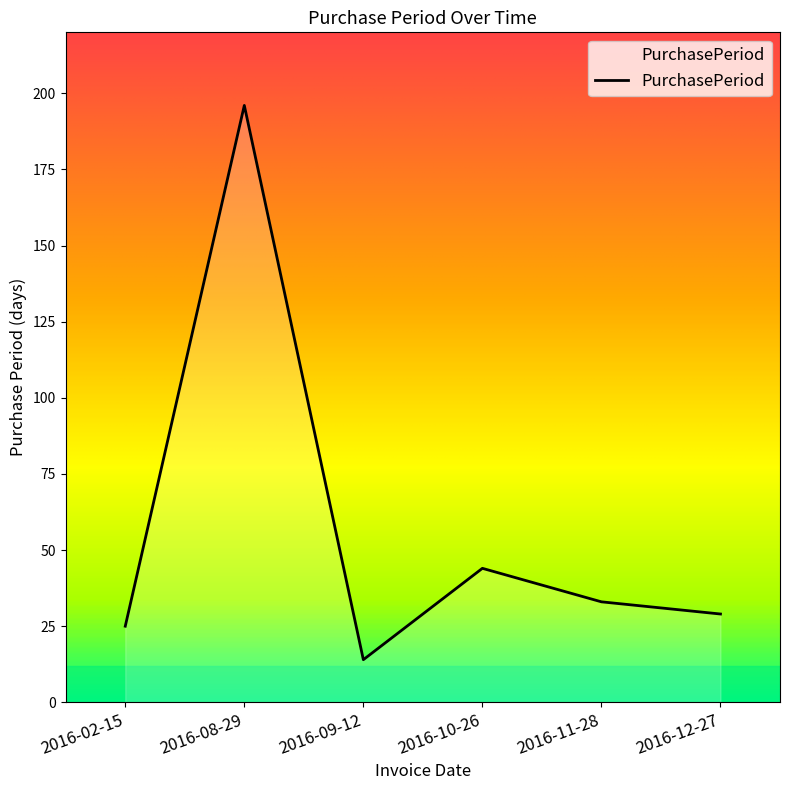

What position from the left is 2016-11-28?

5